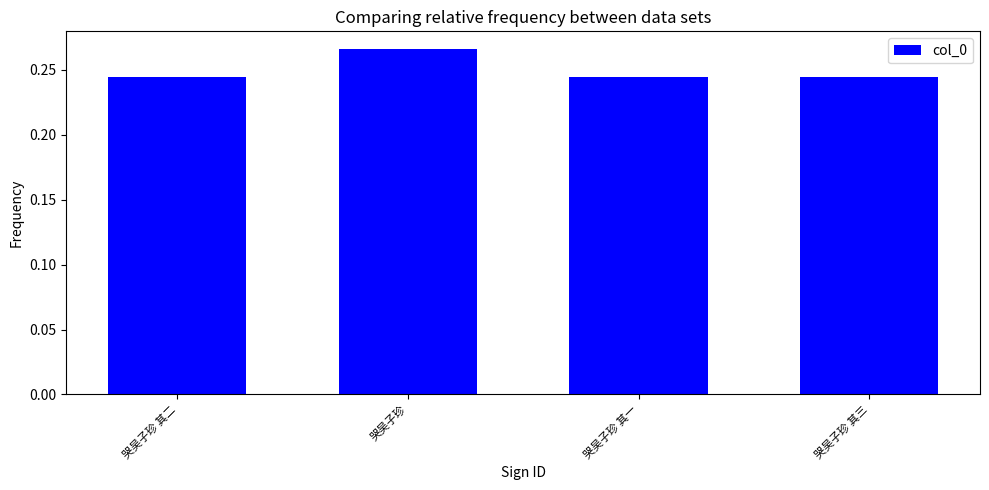

What is the sum of all values?

1.0